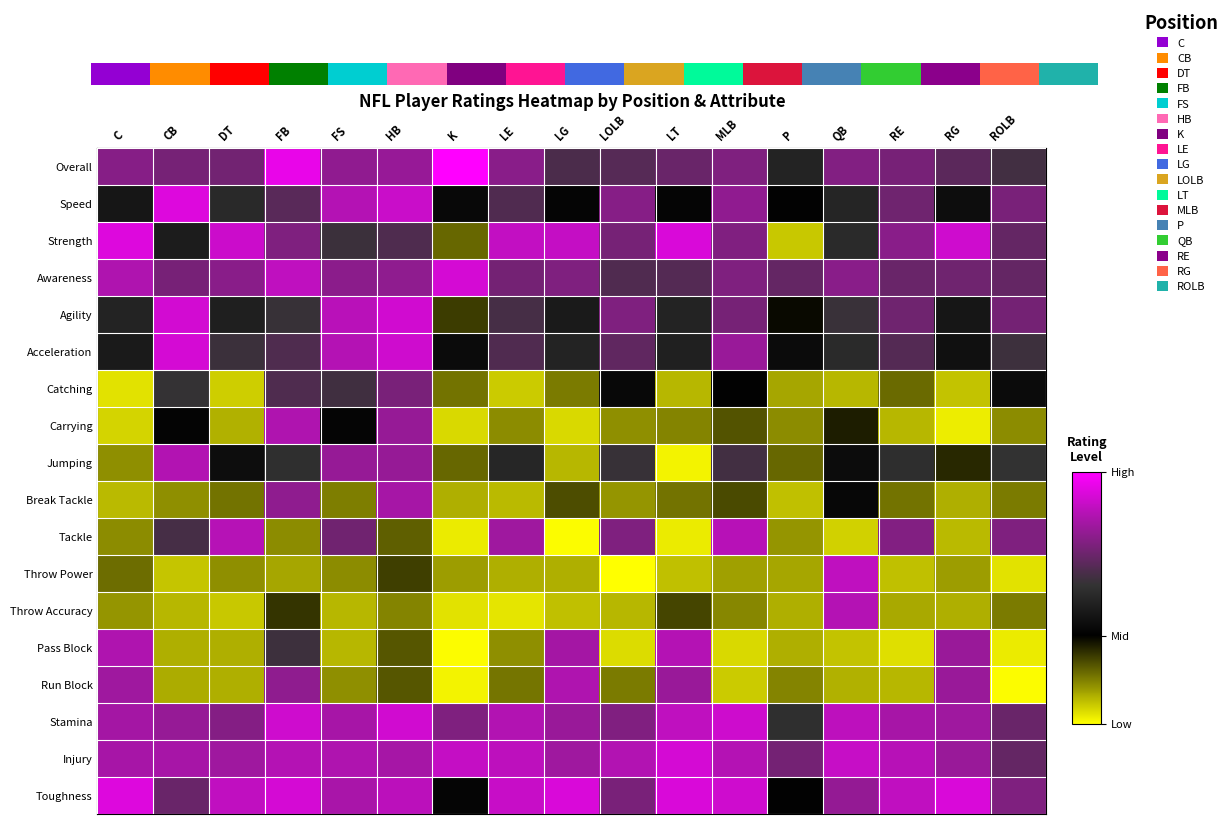

Which series has the largest range (max minus min)?

Throw Power